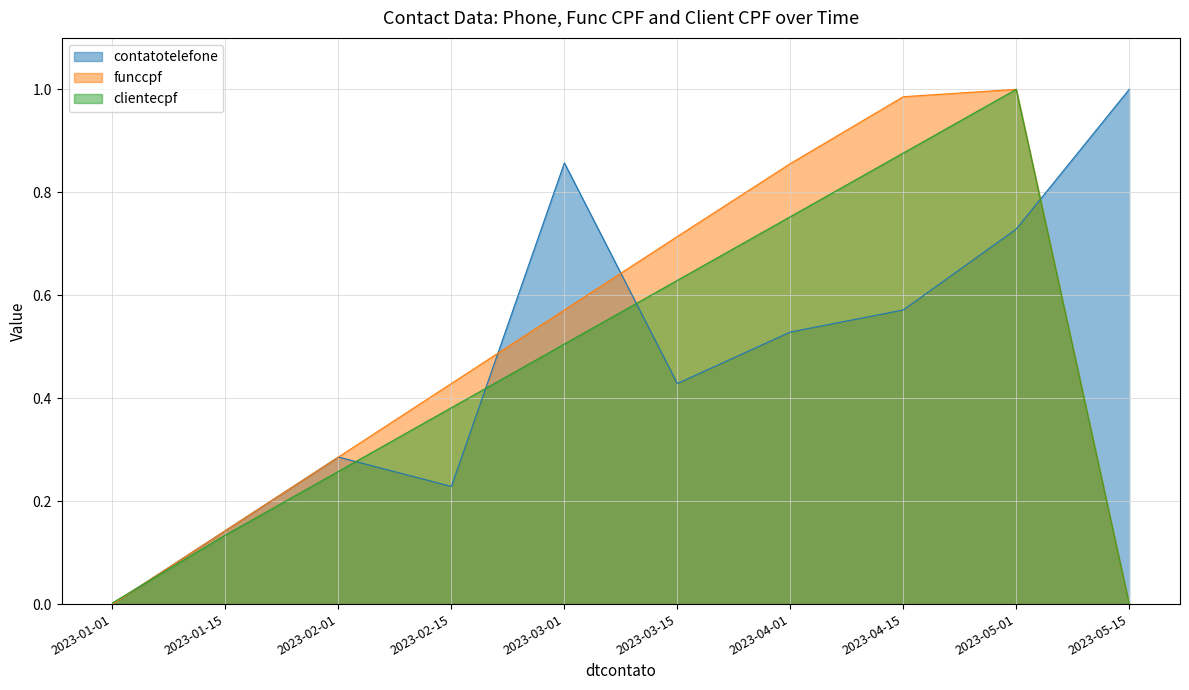

What is the value of the clientecpf point at the 6th from the left?

0.6